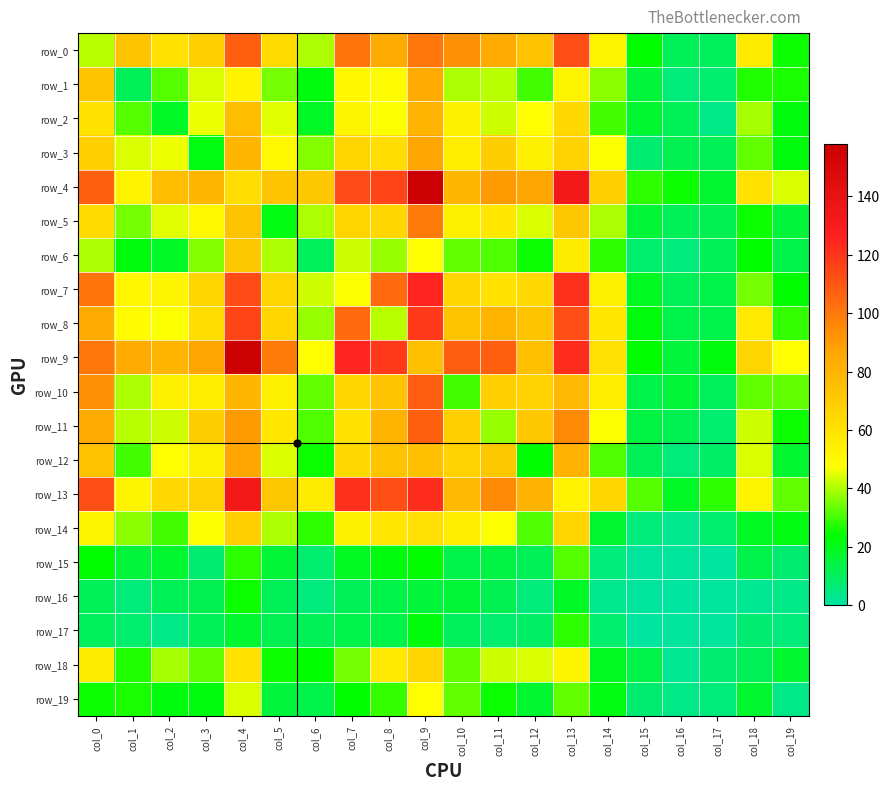

Reading right to left, transcribe all the data shown in this chart.

row_0: 25	56	10	11	24	52	112	74	84	92	100	84	101	40	63	107	68	60	73	41
row_1: 26	27	8	6	15	37	52	30	41	40	84	49	51	22	35	53	44	32	11	73
row_2: 22	39	4	11	17	30	64	48	43	54	80	47	52	18	45	76	46	18	32	60
row_3: 22	33	11	12	7	47	67	54	69	55	87	62	66	36	50	79	21	46	44	68
row_4: 44	60	17	25	28	68	133	86	90	79	158	115	113	72	73	62	79	76	53	107
row_5: 15	25	12	11	16	40	72	44	58	54	99	65	66	40	21	73	50	45	35	63
row_6: 13	24	11	5	8	28	56	25	31	33	48	38	43	10	40	72	36	18	22	40
row_7: 24	35	13	11	19	54	121	64	60	65	125	104	47	43	66	113	66	52	51	101
row_8: 29	57	13	13	22	58	112	73	80	73	119	41	104	38	65	115	62	47	49	84
row_9: 48	66	22	15	24	61	122	75	107	108	75	119	125	48	99	158	87	80	84	100
row_10: 33	33	10	16	13	55	78	67	68	30	108	73	65	33	54	79	55	54	40	92
row_11: 25	43	8	12	14	47	95	72	38	68	107	80	60	31	58	90	69	43	41	84
row_12: 17	44	9	6	11	31	81	24	72	67	75	73	64	25	44	86	54	48	30	74
row_13: 33	52	28	18	32	65	53	81	95	78	122	112	121	56	72	133	67	64	52	112
row_14: 21	19	8	3	6	17	65	31	47	55	61	58	54	28	40	68	47	30	37	52
row_15: 7	13	0	1	1	6	32	11	14	13	24	22	19	8	16	28	7	17	15	24
row_16: 4	2	1	0	1	3	18	6	12	16	15	13	11	5	11	25	12	11	6	11
row_17: 6	7	1	1	0	8	28	9	8	10	22	13	13	11	12	17	11	4	8	10
row_18: 17	11	7	2	13	19	52	44	43	33	66	57	35	24	25	60	33	39	27	56
row_19: 4	17	6	4	7	21	33	17	25	33	48	29	24	13	15	44	22	22	26	25